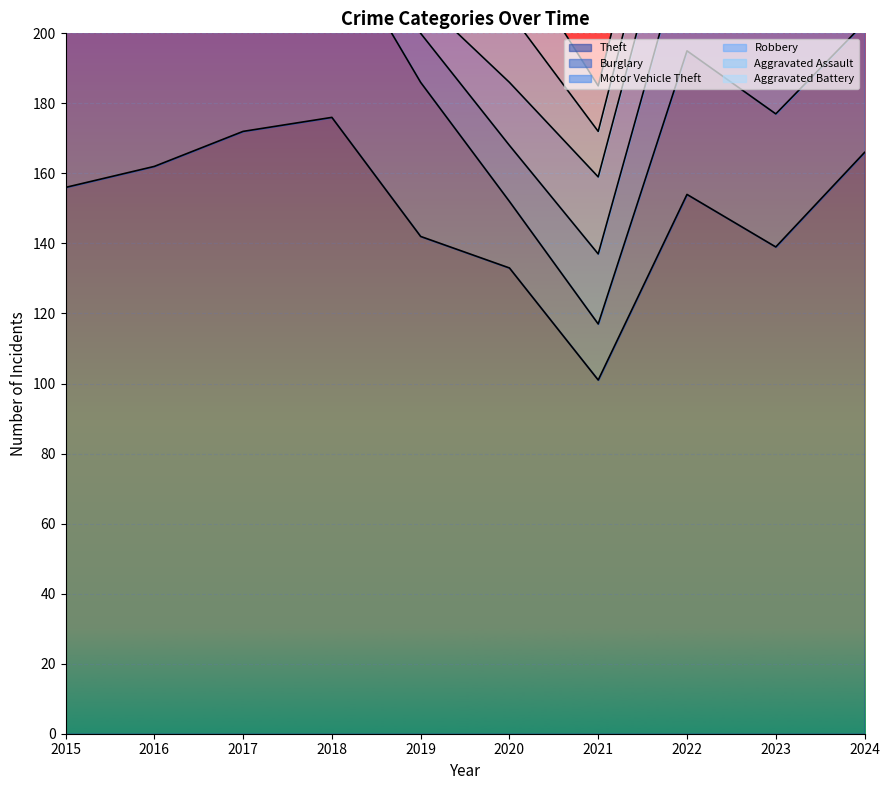

How many categories are shown in the chart?

10